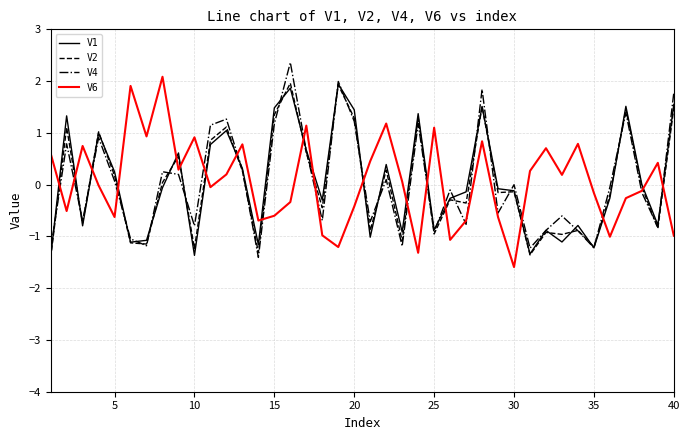

What is the minimum value shown in the chart?

-1.6